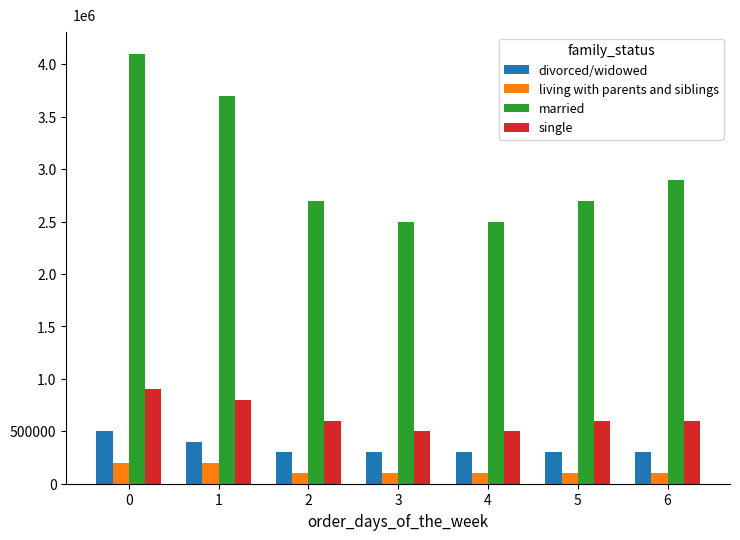

Does the chart contain any negative values?

No